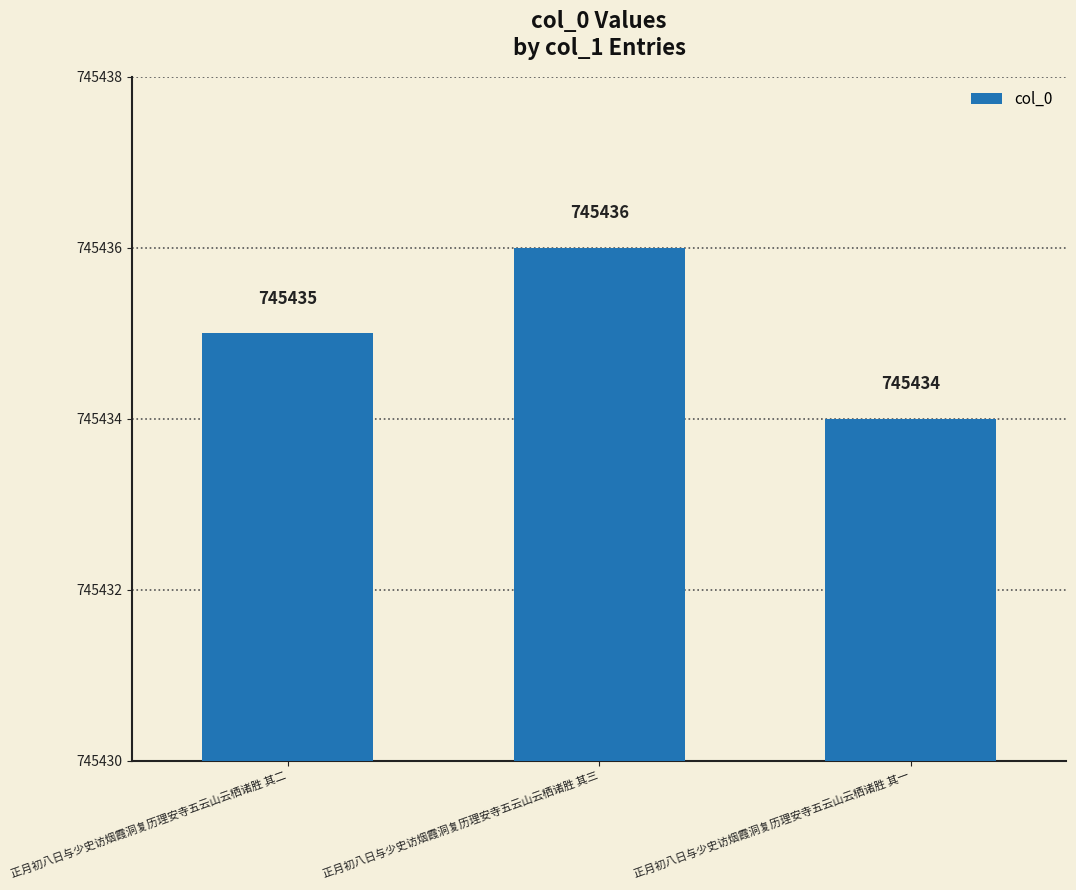

What is the value of the 3rd bar from the left?

745434